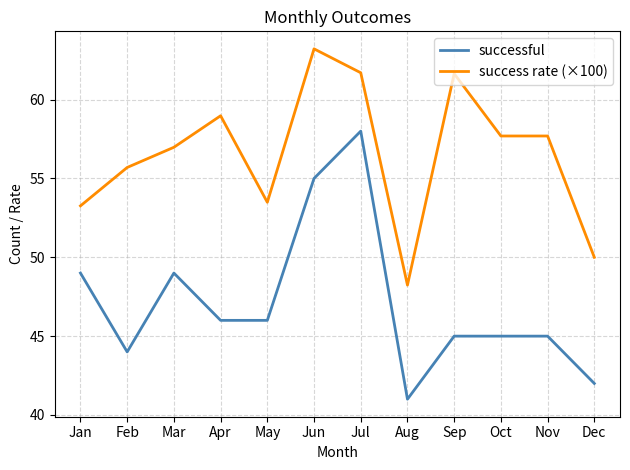

What are all the series names shown in the legend?

successful, success rate (×100)